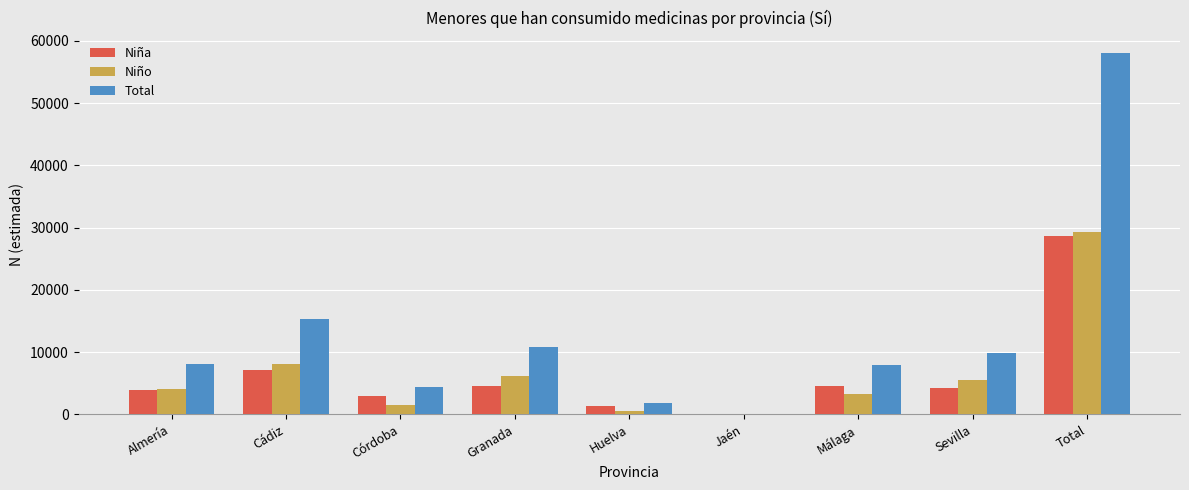

Where is Niña nearest to the value 14330?

Cádiz